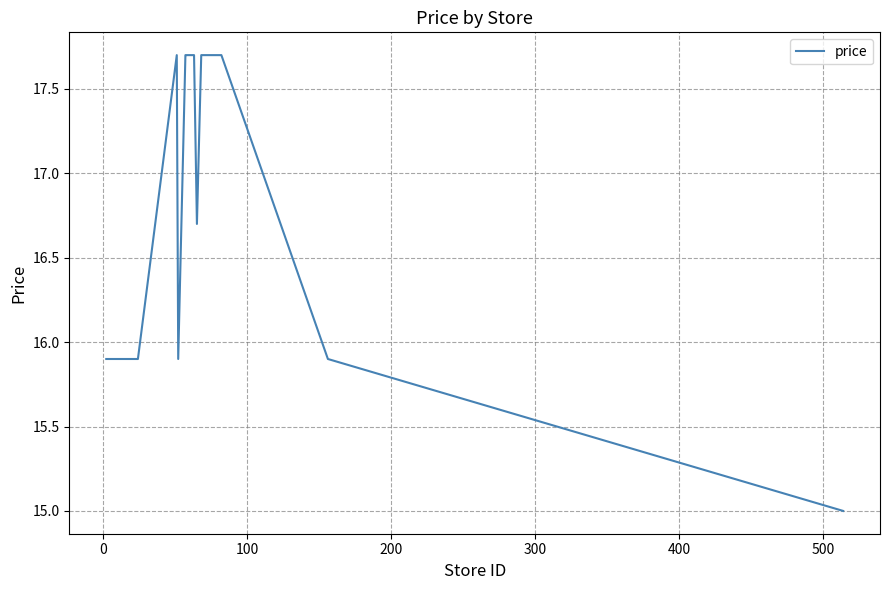

What is the minimum value shown in the chart?

15.0